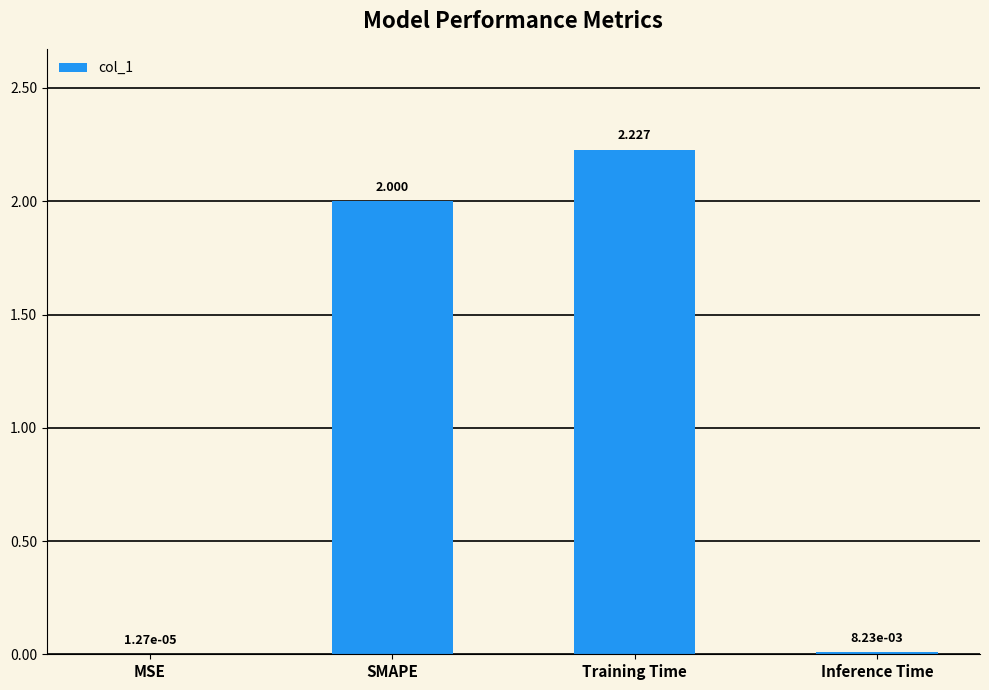

What is the sum of all values?

4.2